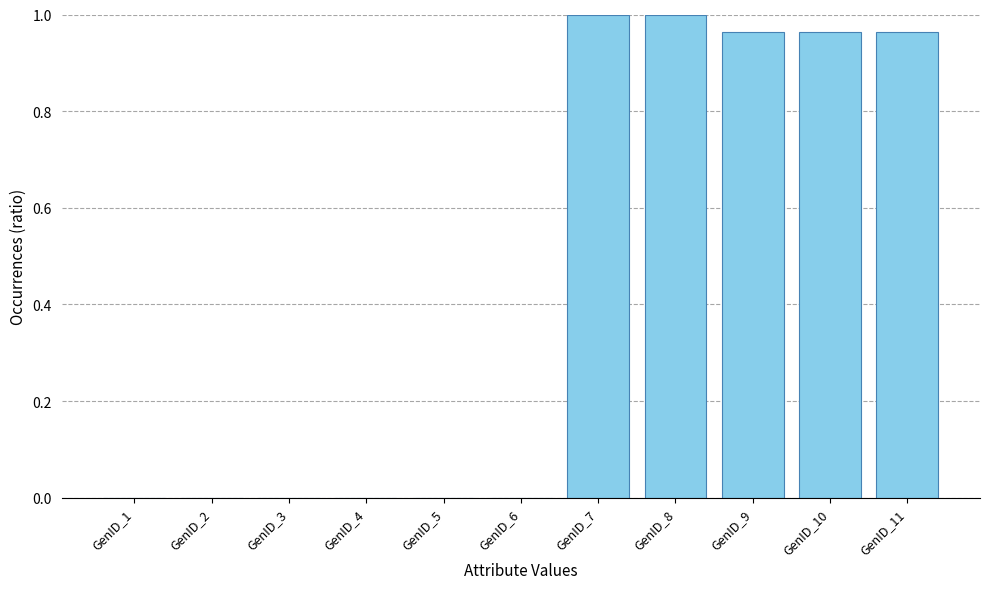

True or false: the data shows 0.0 at GenID_1.

True